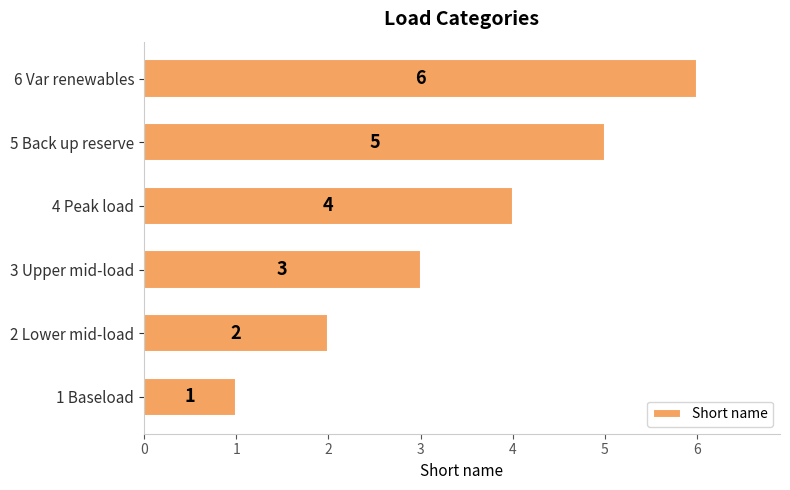

The chart shows a value of 4 at 3 Upper mid-load. True or false?

False